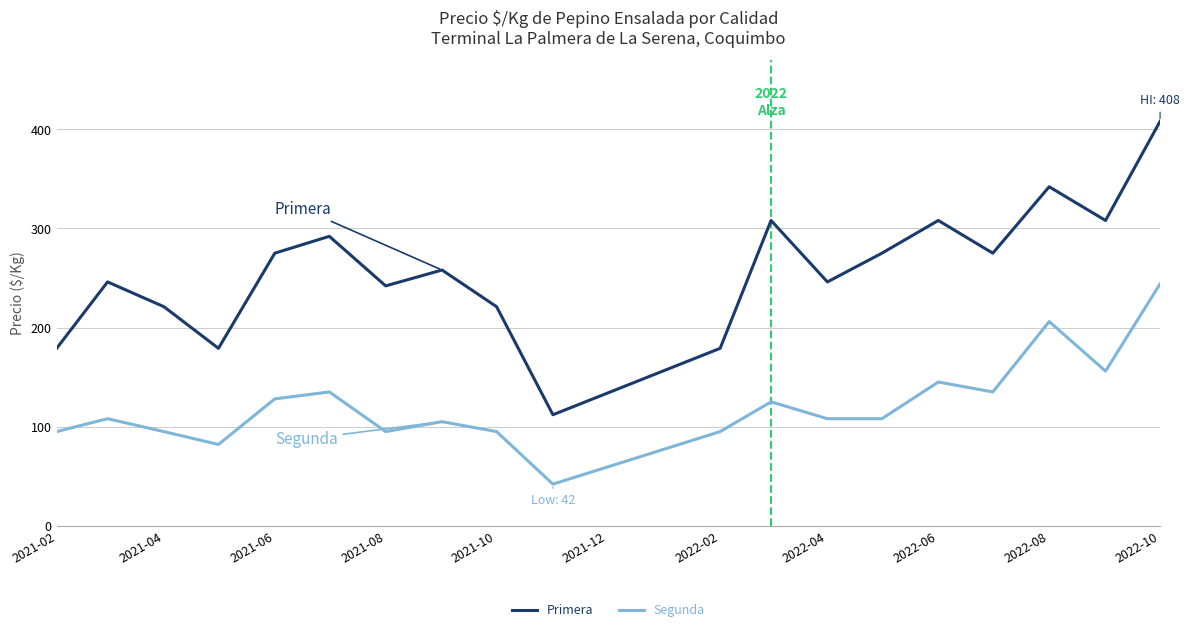

List the series in order of their peak value, lowest first.

Segunda, Primera